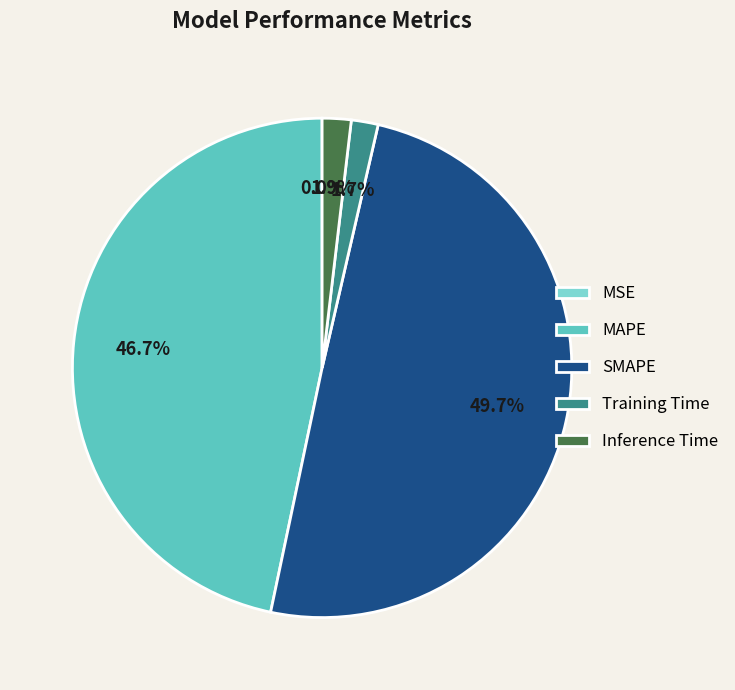

Which has a higher value, MAPE or Training Time?

MAPE